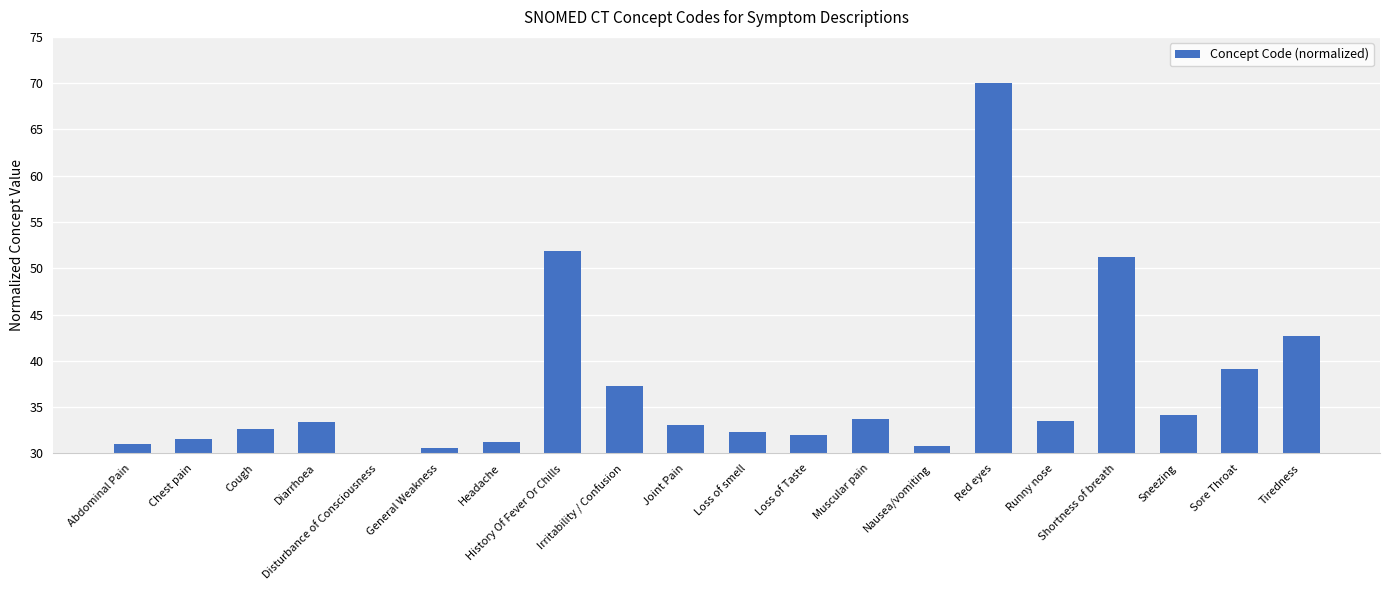

True or false: the data shows 120.9 at Red eyes.

False